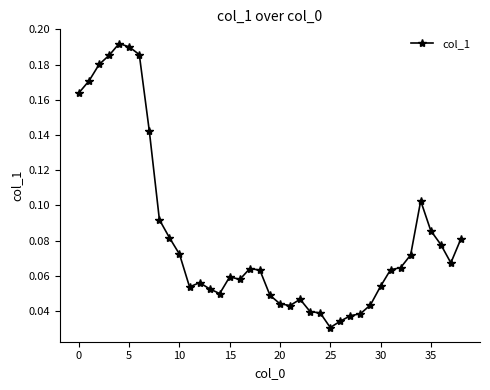

Count the values in the range 0 to 1.

39